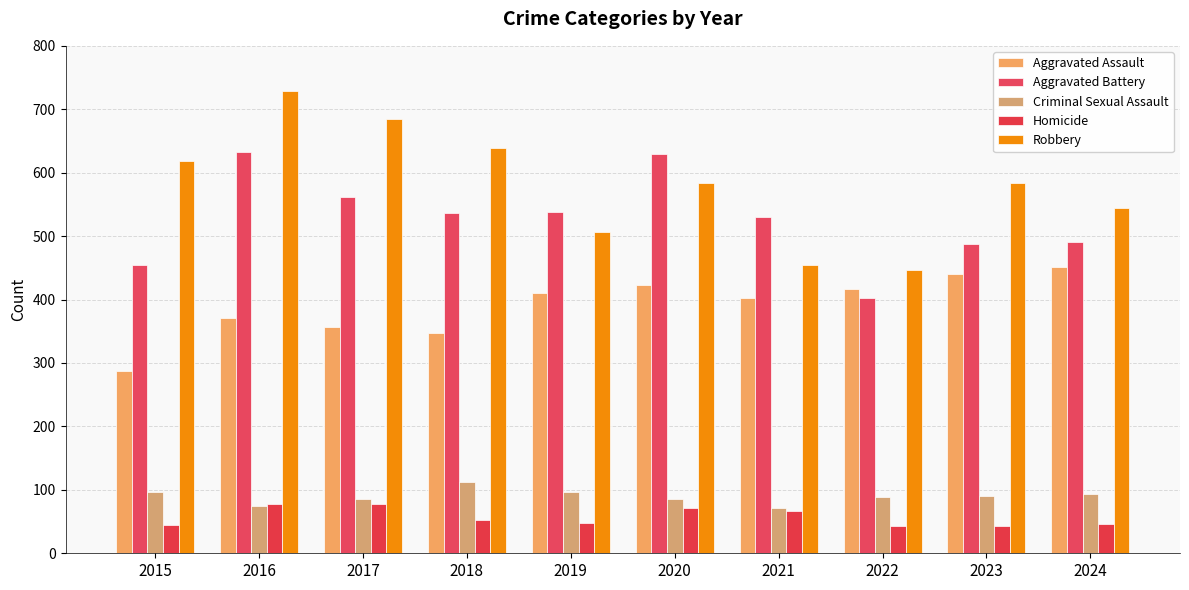

What is the value of the Aggravated Assault bar at the 4th from the left?

347